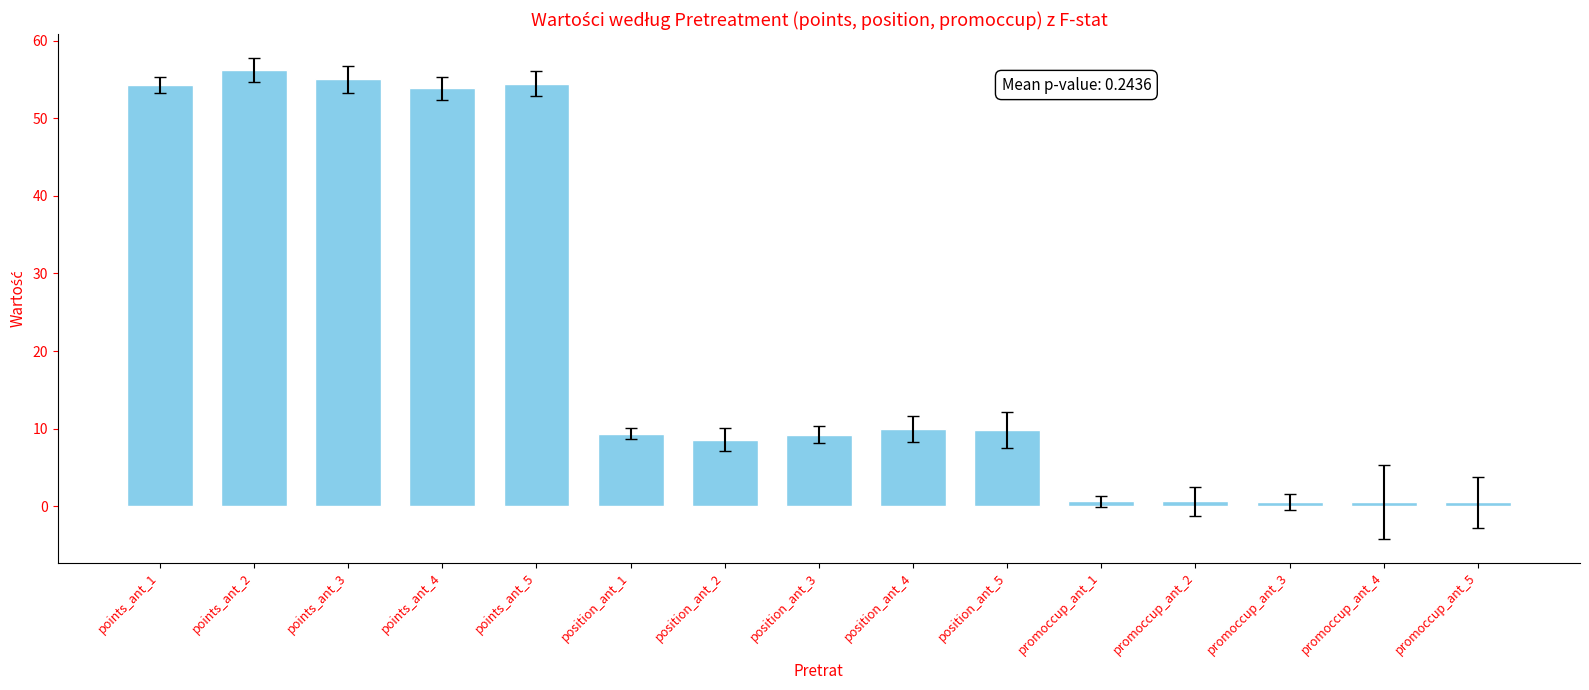

Between position_ant_4 and points_ant_1, which is larger?

points_ant_1